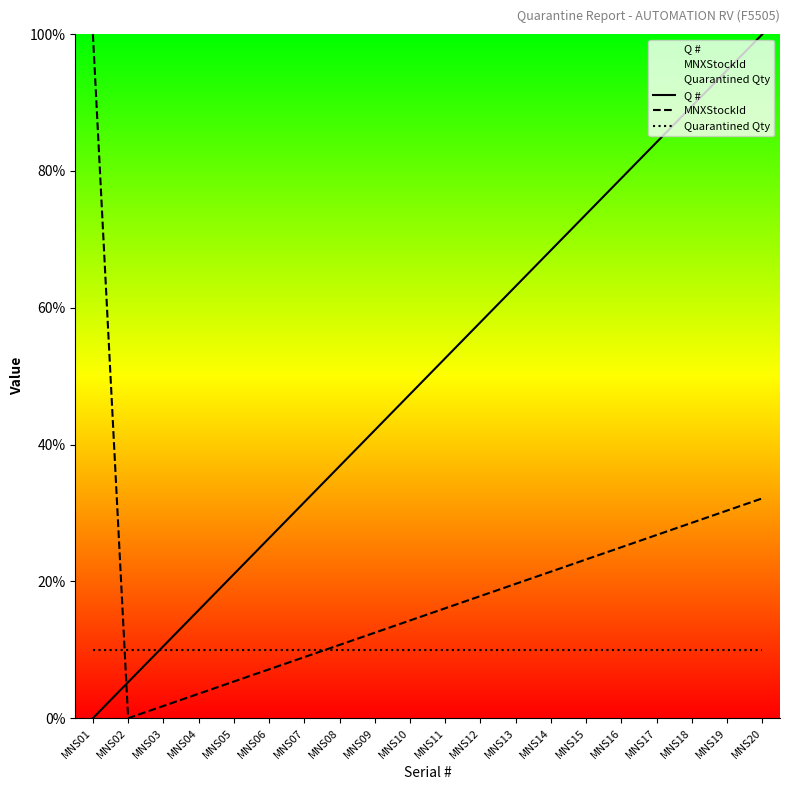

How many values in the Q # series exceed 52?

10